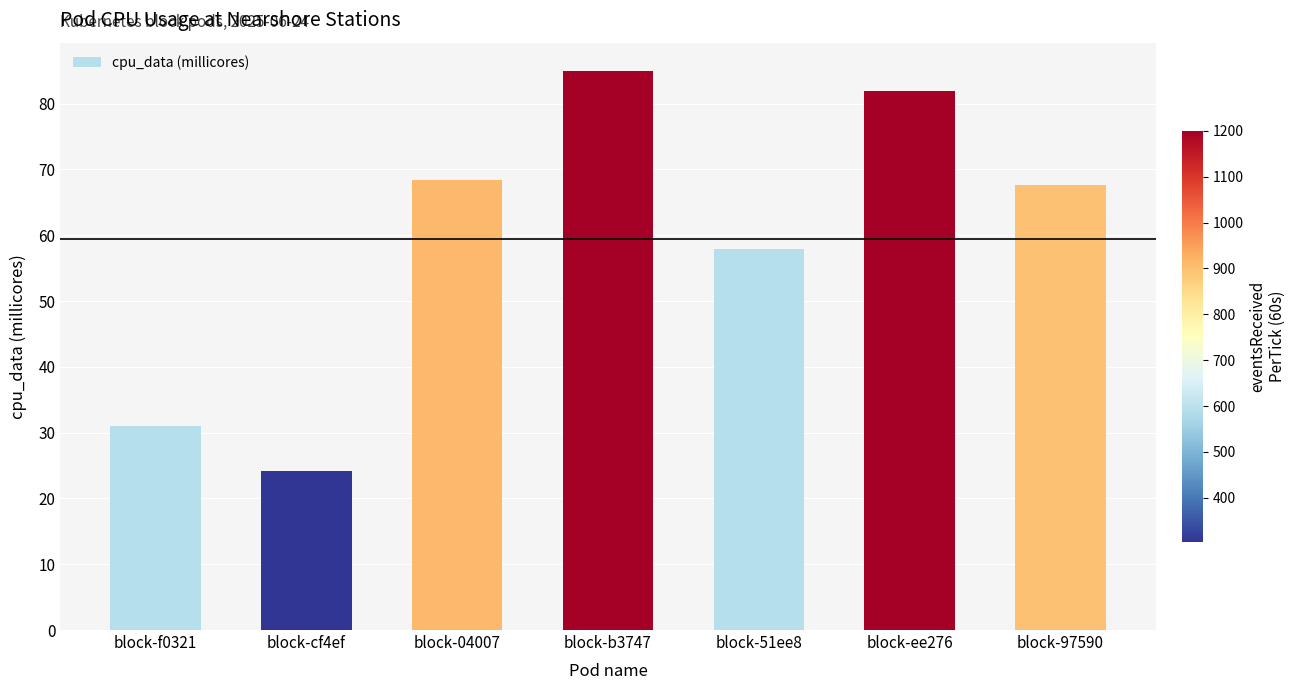

List the labels in order of value, smallest first.

block-cf4ef, block-f0321, block-51ee8, block-97590, block-04007, block-ee276, block-b3747